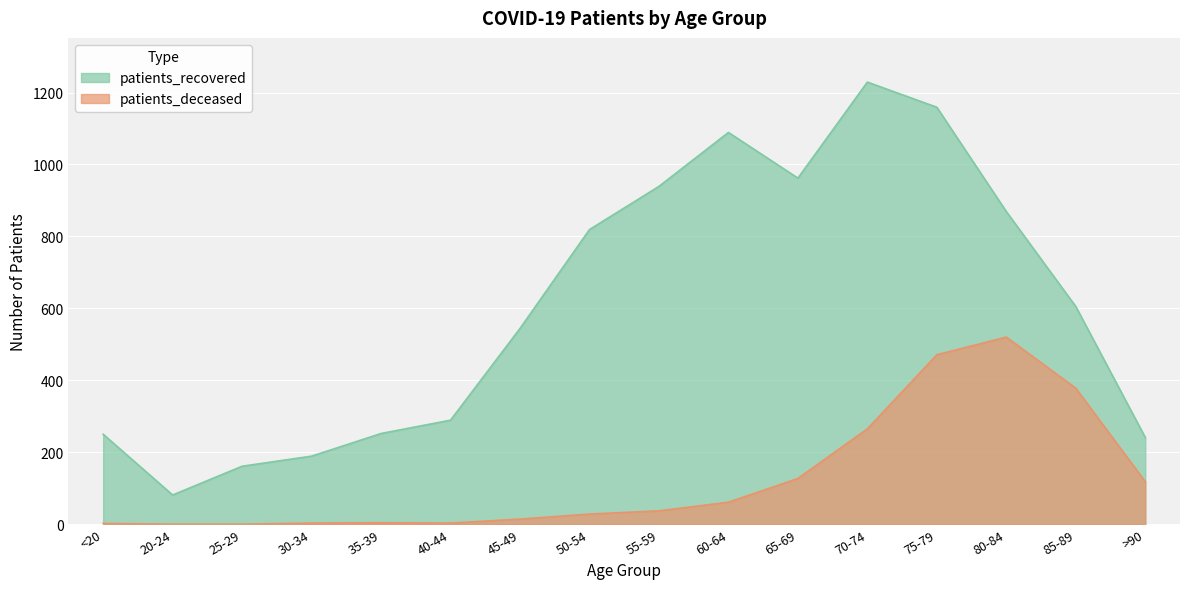

True or false: patients_deceased and patients_recovered cross at least once.

False